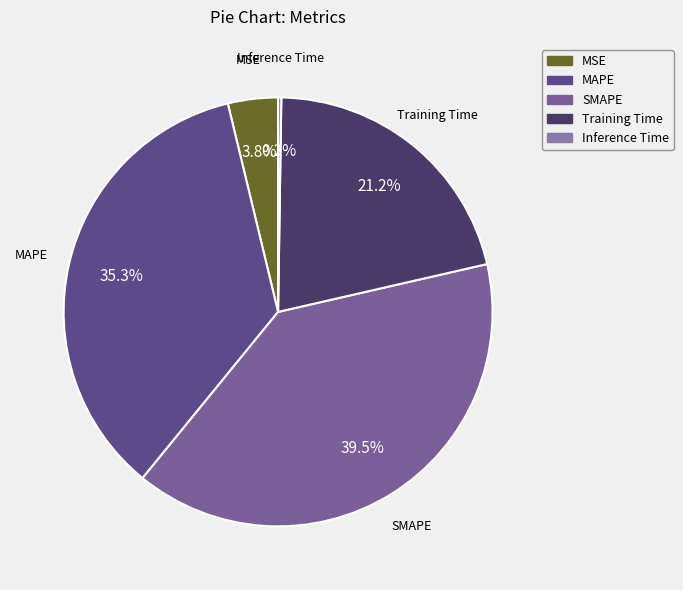

What is the largest slice in the pie chart?

SMAPE